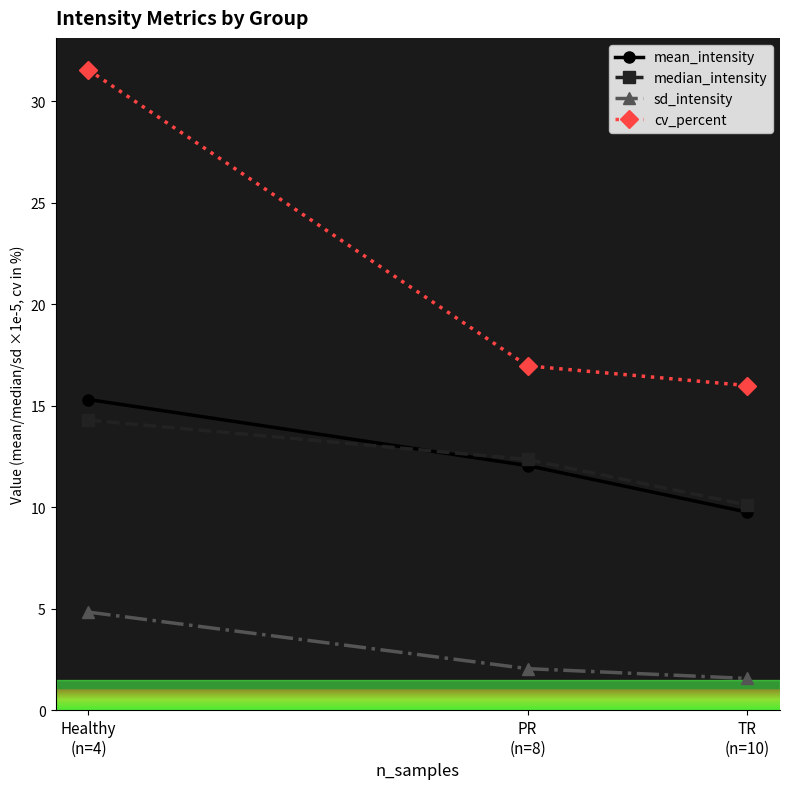

Reading left to right, what are all the values shown in this chart?

mean_intensity: Healthy
(n=4)=15.3	PR
(n=8)=12.1	TR
(n=10)=9.8
median_intensity: Healthy
(n=4)=14.3	PR
(n=8)=12.4	TR
(n=10)=10.1
sd_intensity: Healthy
(n=4)=4.8	PR
(n=8)=2.0	TR
(n=10)=1.6
cv_percent: Healthy
(n=4)=31.5	PR
(n=8)=17.0	TR
(n=10)=16.0